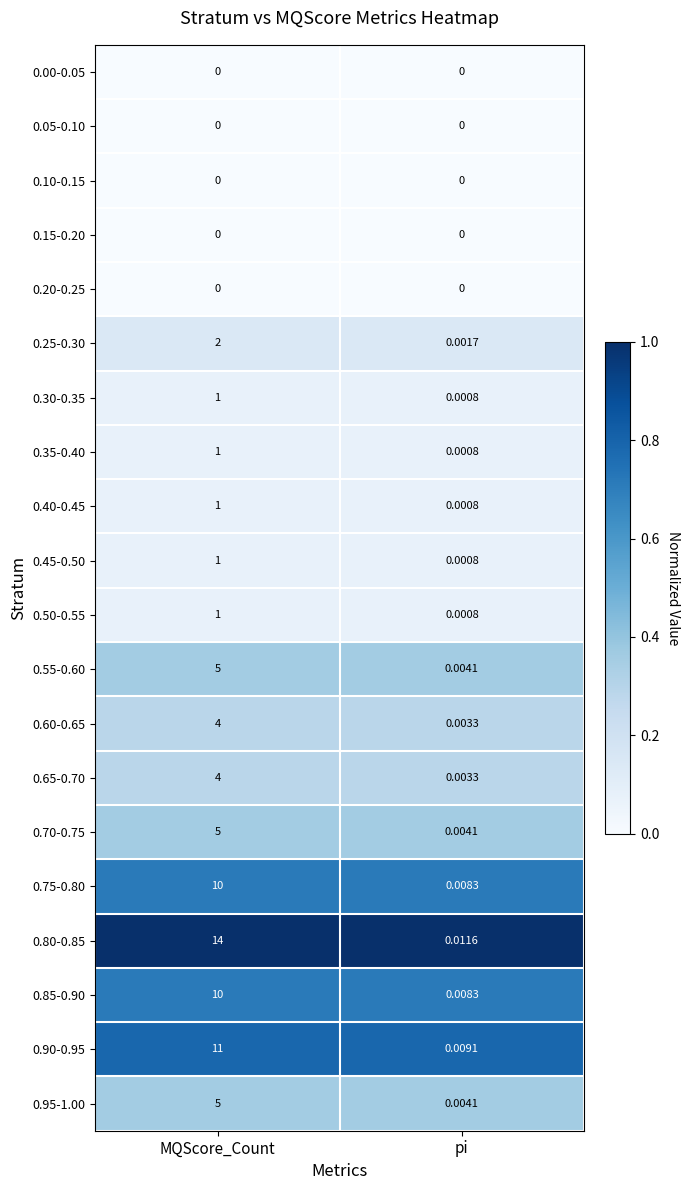

At which category is the sum across all series the highest?

MQScore_Count